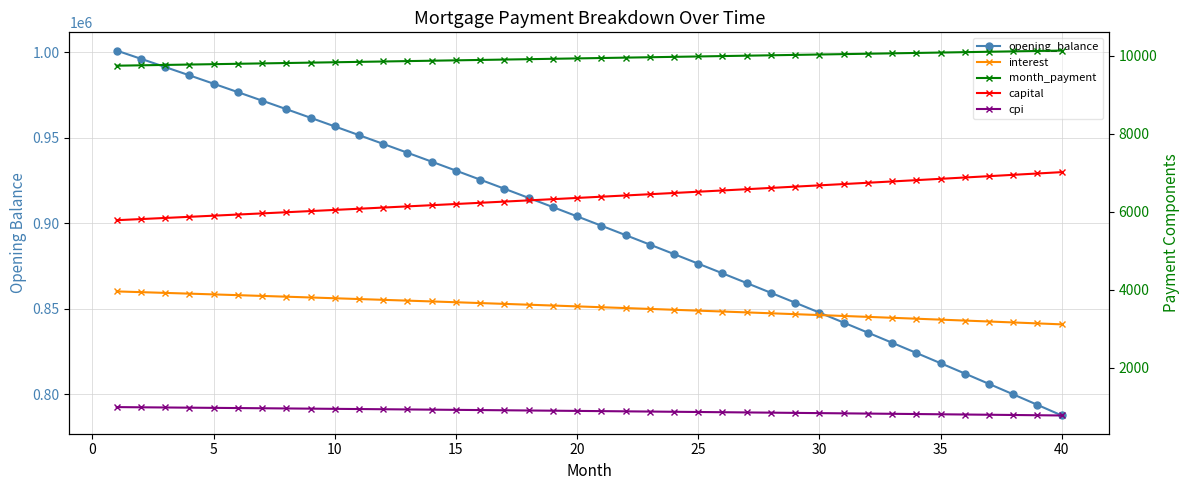

How many categories are shown in the chart?

40